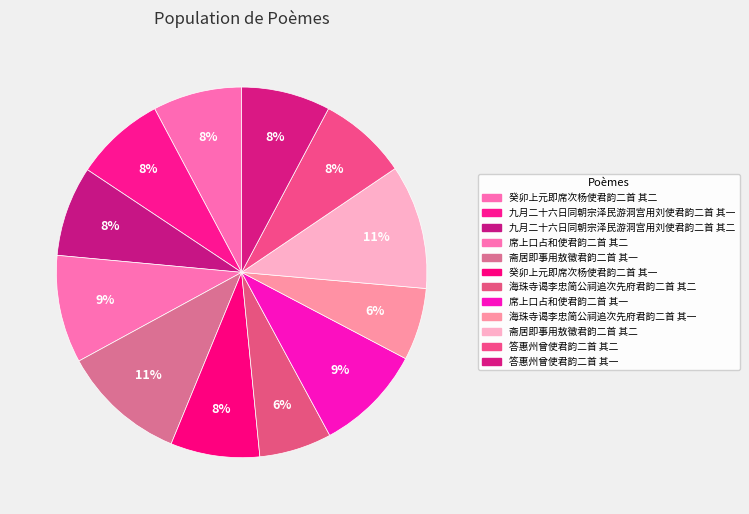

Is there any slice that represents more than half of the pie?

No